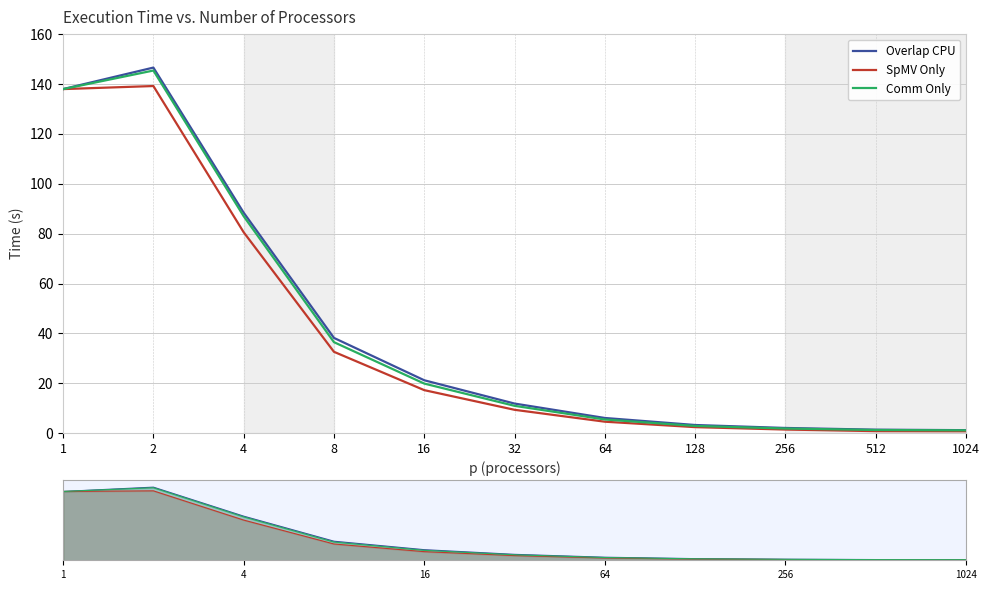

How many lines are shown in the chart?

3